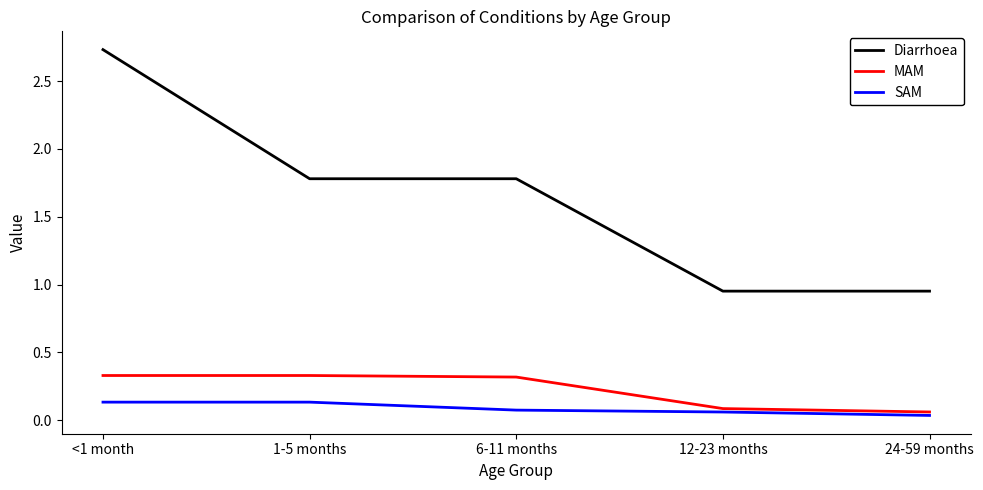

True or false: MAM and SAM cross at least once.

False